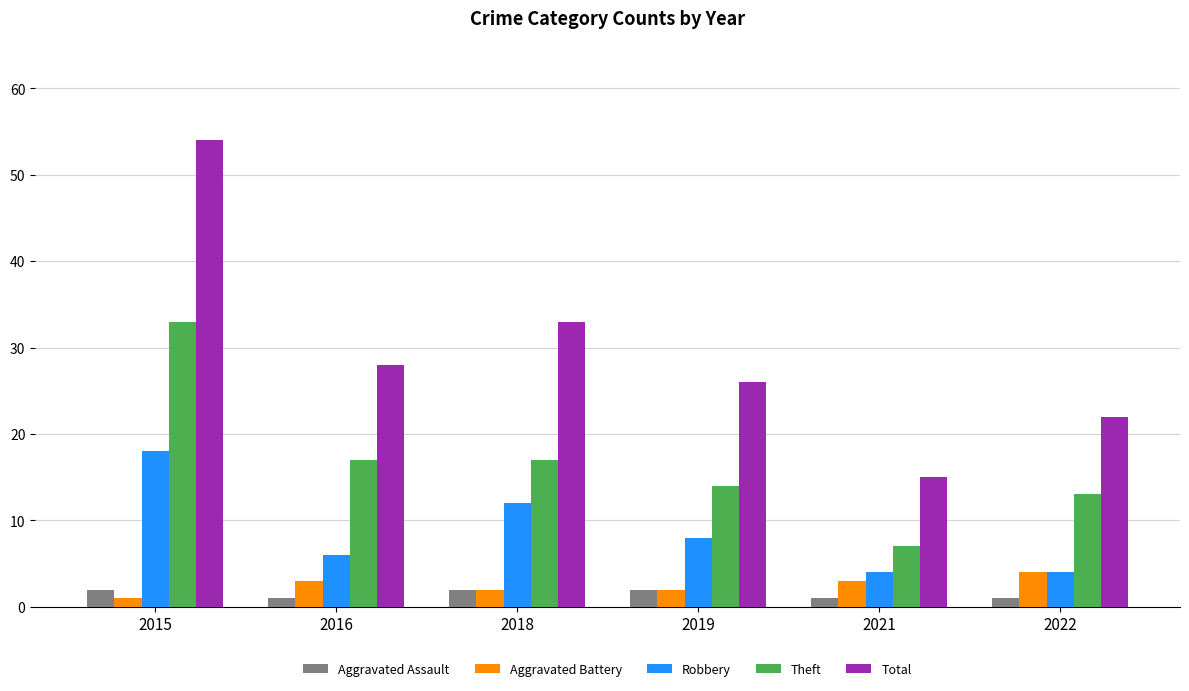

Are the bars grouped side by side (vs. stacked)?

Yes